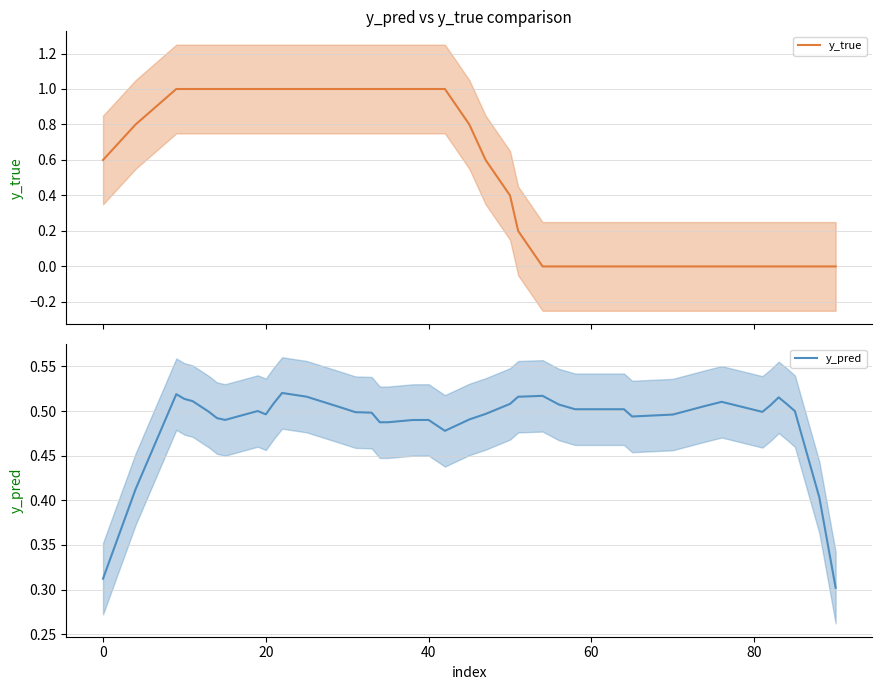

Which series has the largest total across all categories?

y_true